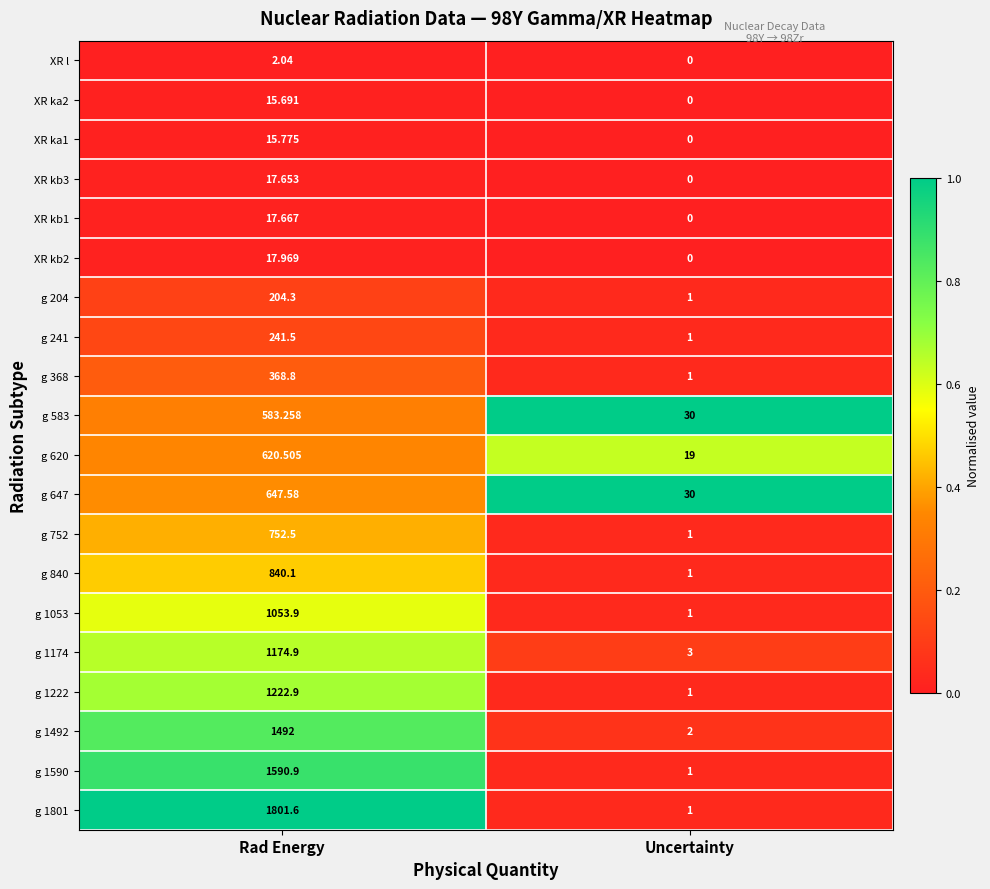

Which series changed the most between Rad Energy and Uncertainty?

g 1801